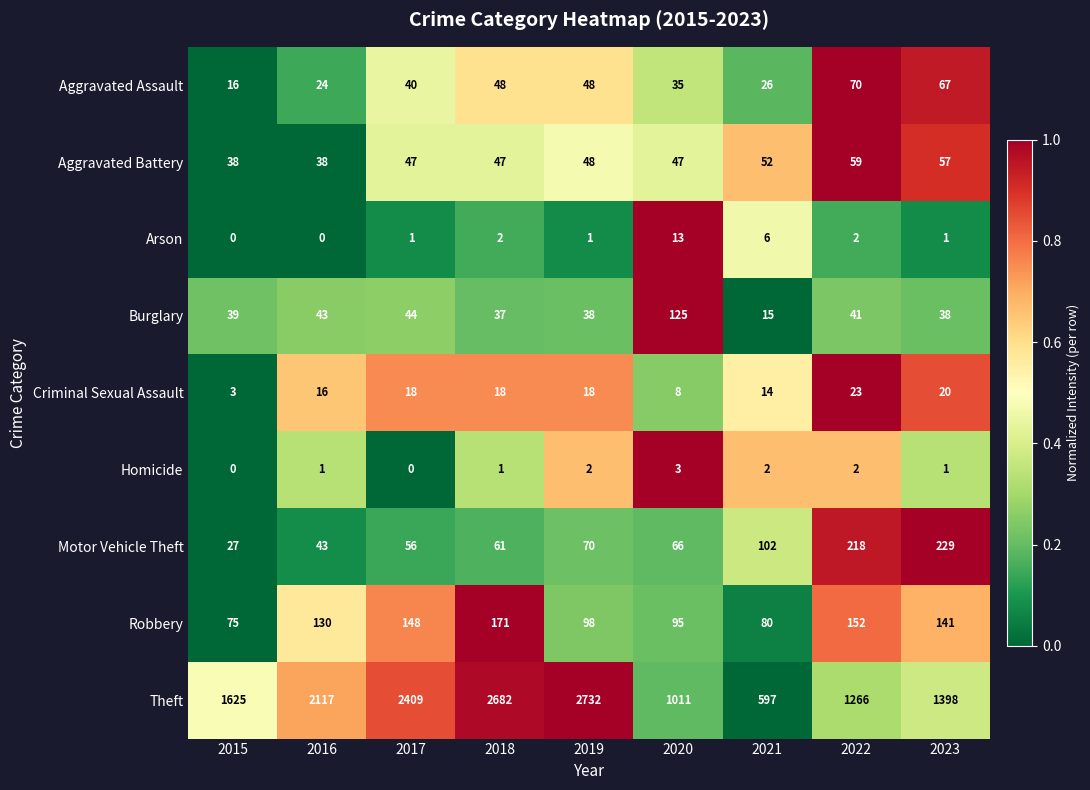

At how many categories does at least one series exceed 0?

9